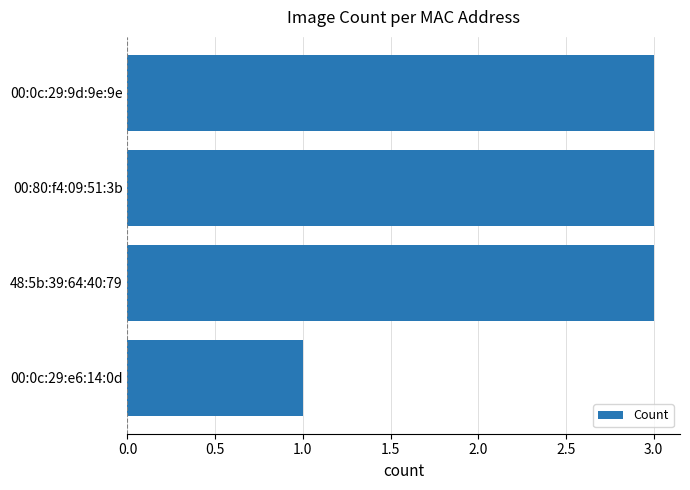

What is the greatest value displayed?

3